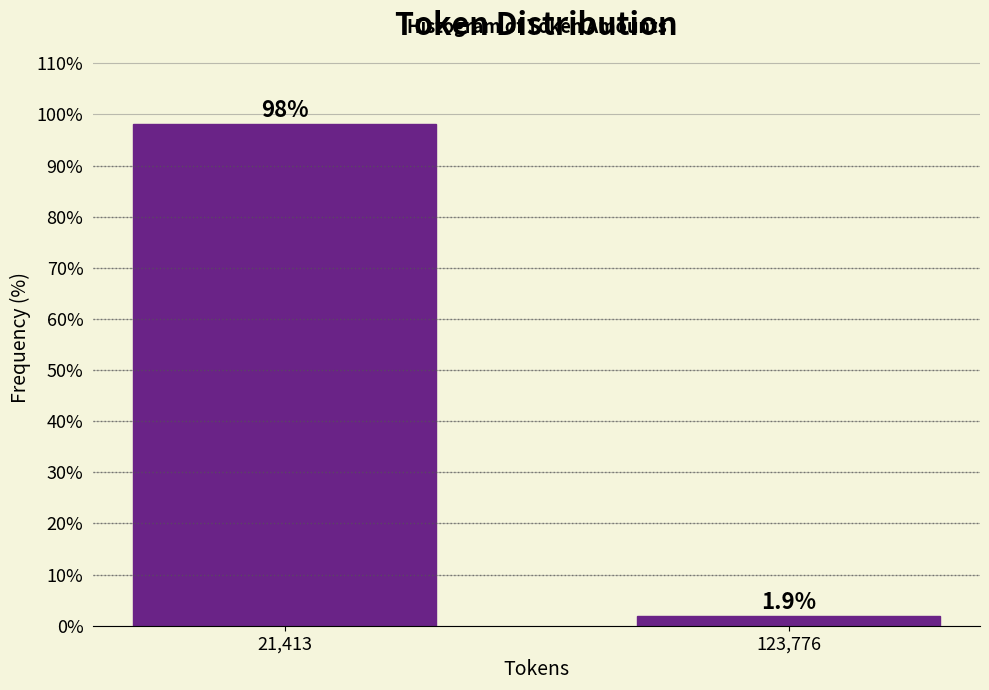

Reading left to right, list all the values displayed in this chart.

21,413=98.1	123,776=1.9